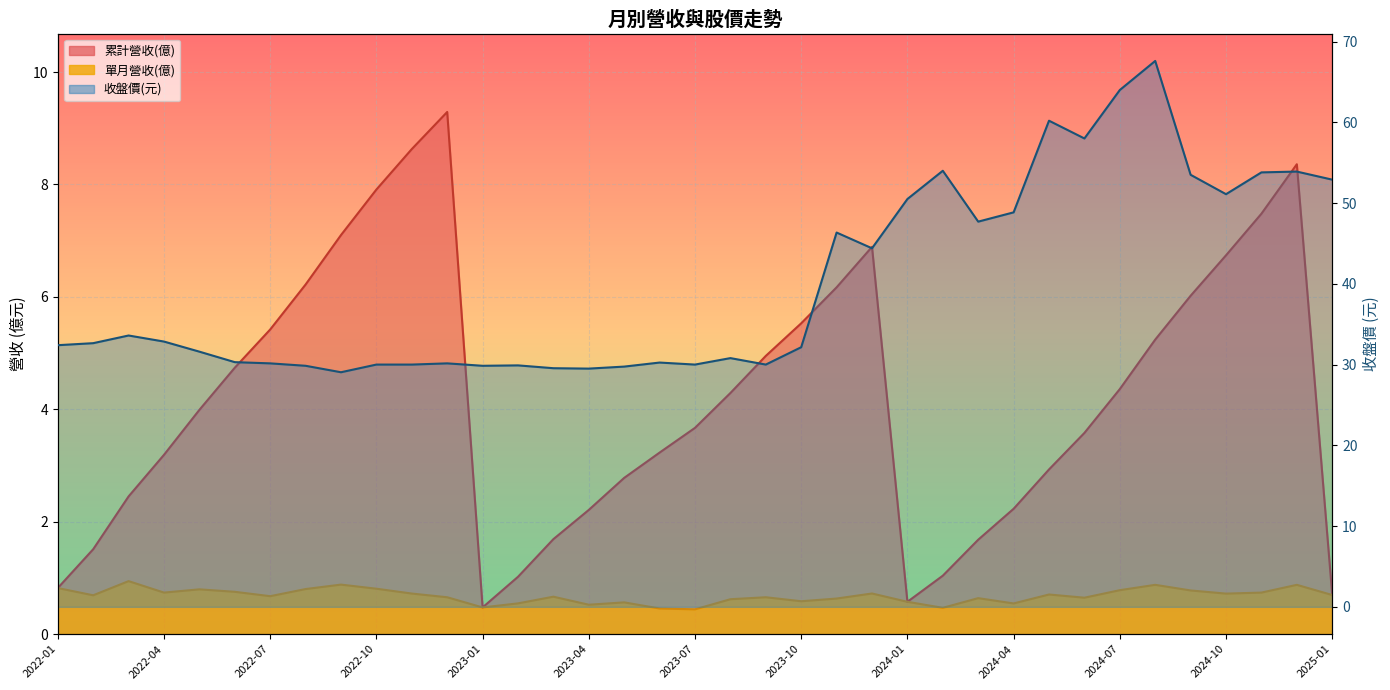

Reading right to left, extract all data points from this chart.

累計營收(億): 2025-01=0.7	2024-12=8.4	2024-11=7.5	2024-10=6.7	2024-09=6.0	2024-08=5.2	2024-07=4.4	2024-06=3.6	2024-05=2.9	2024-04=2.2	2024-03=1.7	2024-02=1.0	2024-01=0.6	2023-12=6.9	2023-11=6.2	2023-10=5.5	2023-09=5.0	2023-08=4.3	2023-07=3.7	2023-06=3.2	2023-05=2.8	2023-04=2.2	2023-03=1.7	2023-02=1.0	2023-01=0.5	2022-12=9.3	2022-11=8.6	2022-10=7.9	2022-09=7.1	2022-08=6.2	2022-07=5.4	2022-06=4.7	2022-05=4.0	2022-04=3.2	2022-03=2.5	2022-02=1.5	2022-01=0.8
單月營收(億): 2025-01=0.7	2024-12=0.9	2024-11=0.7	2024-10=0.7	2024-09=0.8	2024-08=0.9	2024-07=0.8	2024-06=0.6	2024-05=0.7	2024-04=0.5	2024-03=0.6	2024-02=0.5	2024-01=0.6	2023-12=0.7	2023-11=0.6	2023-10=0.6	2023-09=0.7	2023-08=0.6	2023-07=0.4	2023-06=0.5	2023-05=0.6	2023-04=0.5	2023-03=0.7	2023-02=0.5	2023-01=0.5	2022-12=0.7	2022-11=0.7	2022-10=0.8	2022-09=0.9	2022-08=0.8	2022-07=0.7	2022-06=0.8	2022-05=0.8	2022-04=0.7	2022-03=0.9	2022-02=0.7	2022-01=0.8
收盤價(元): 2025-01=52.9	2024-12=53.9	2024-11=53.8	2024-10=51.1	2024-09=53.5	2024-08=67.6	2024-07=64.0	2024-06=58.0	2024-05=60.2	2024-04=48.9	2024-03=47.7	2024-02=54.0	2024-01=50.5	2023-12=44.4	2023-11=46.4	2023-10=32.1	2023-09=30.0	2023-08=30.8	2023-07=30.0	2023-06=30.2	2023-05=29.8	2023-04=29.5	2023-03=29.6	2023-02=29.9	2023-01=29.9	2022-12=30.1	2022-11=30.0	2022-10=30.0	2022-09=29.1	2022-08=29.9	2022-07=30.1	2022-06=30.3	2022-05=31.6	2022-04=32.9	2022-03=33.6	2022-02=32.6	2022-01=32.4